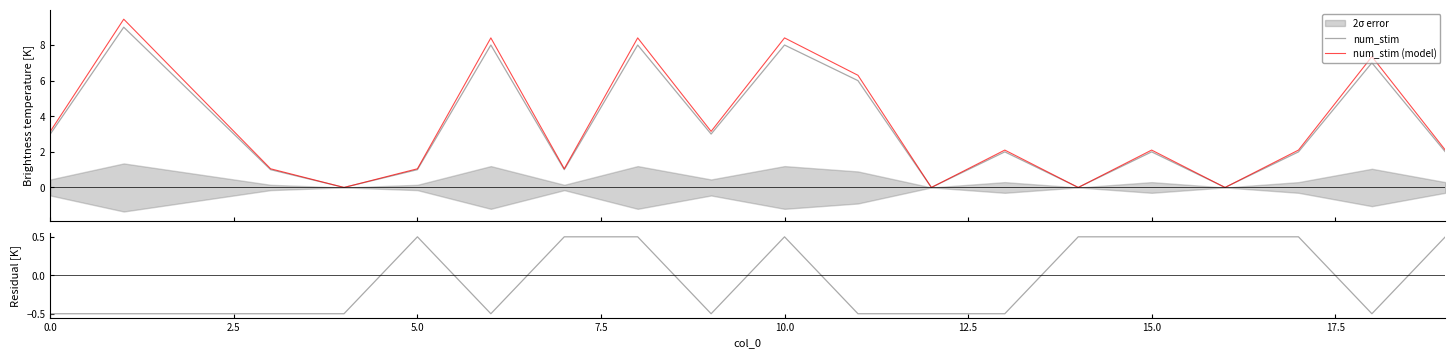

True or false: num_stim and num_stim (model) intersect in this chart.

False